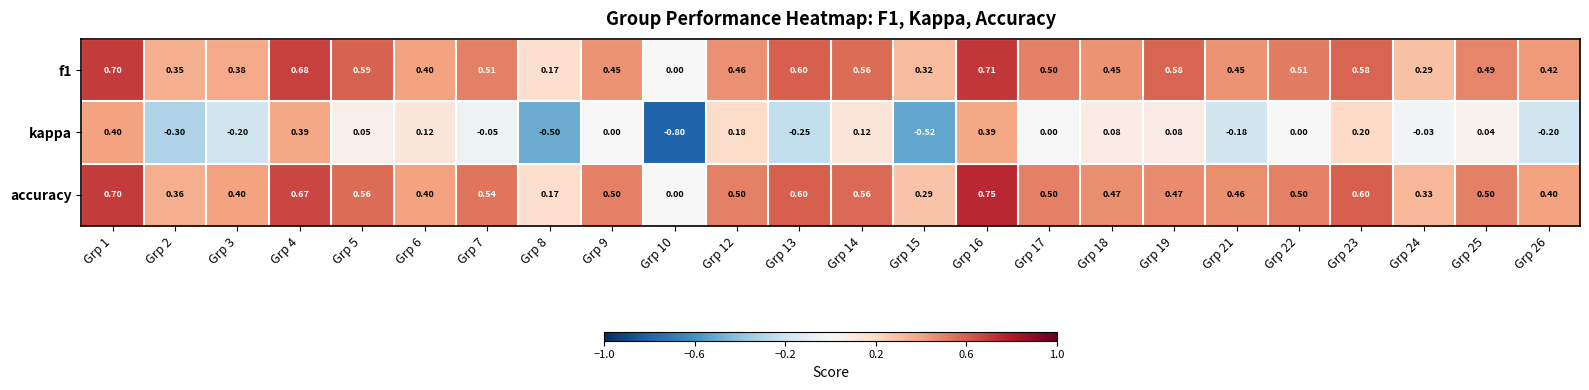

Which series has the widest spread of values?

kappa